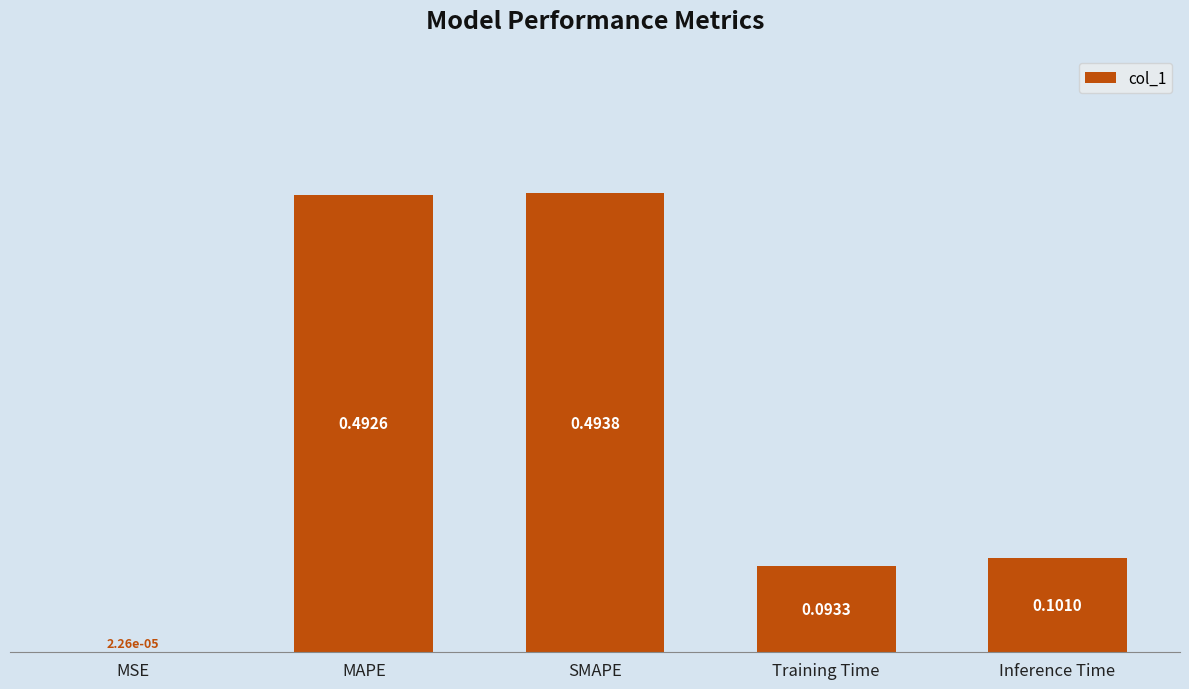

Are the bars horizontal?

No